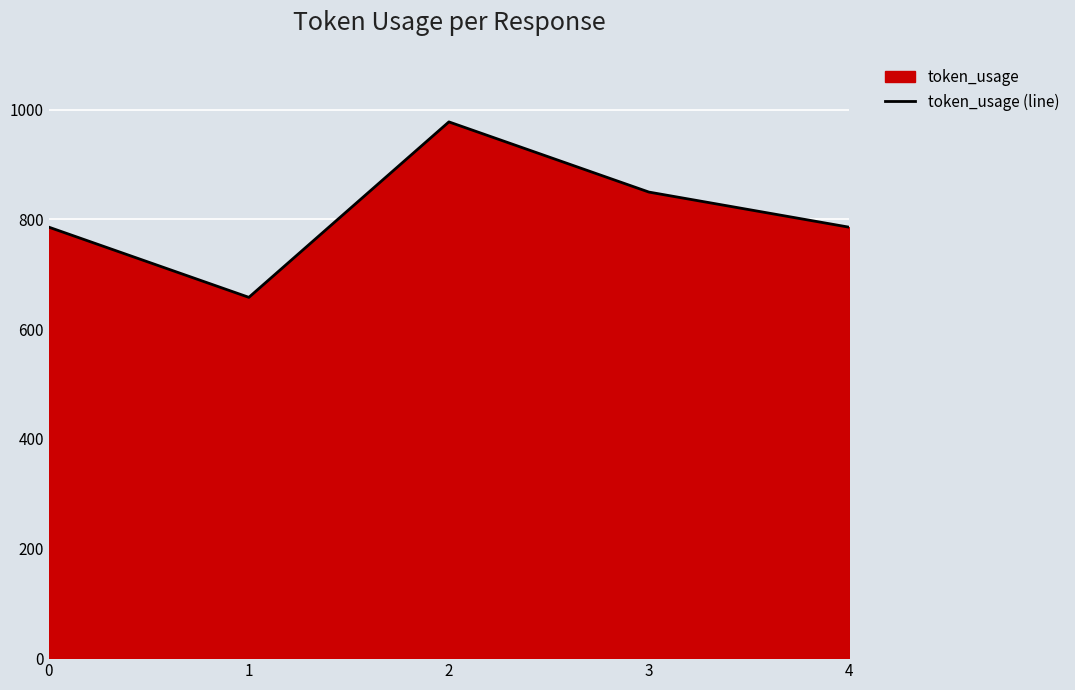

Rank the categories by value from lowest to highest.

1, 0, 4, 3, 2